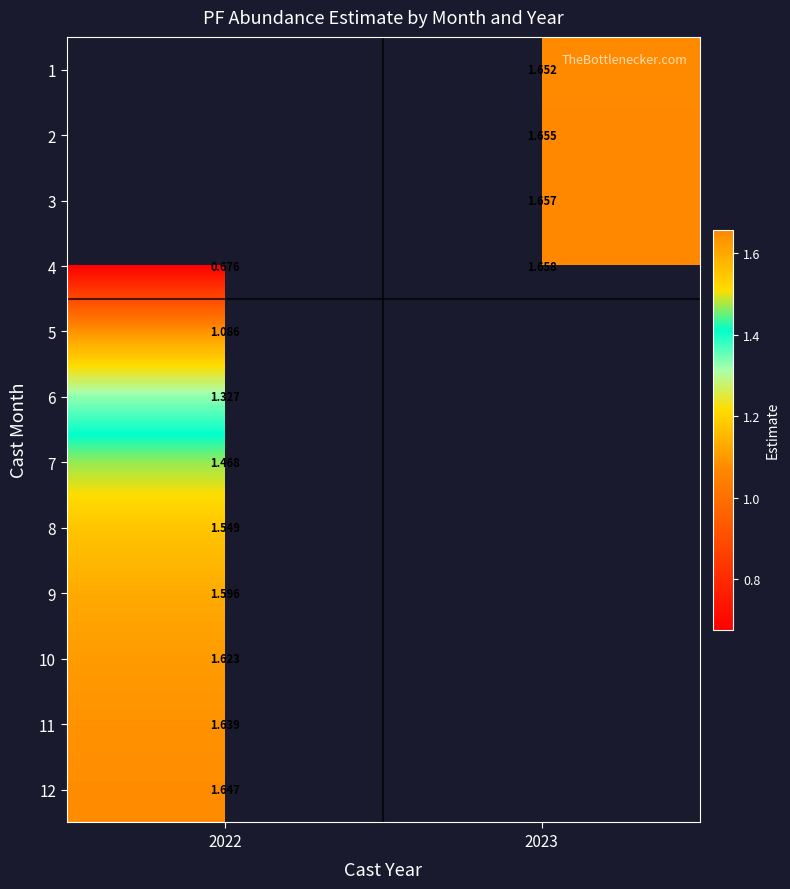

At which label is 7 closest to 1?

2022